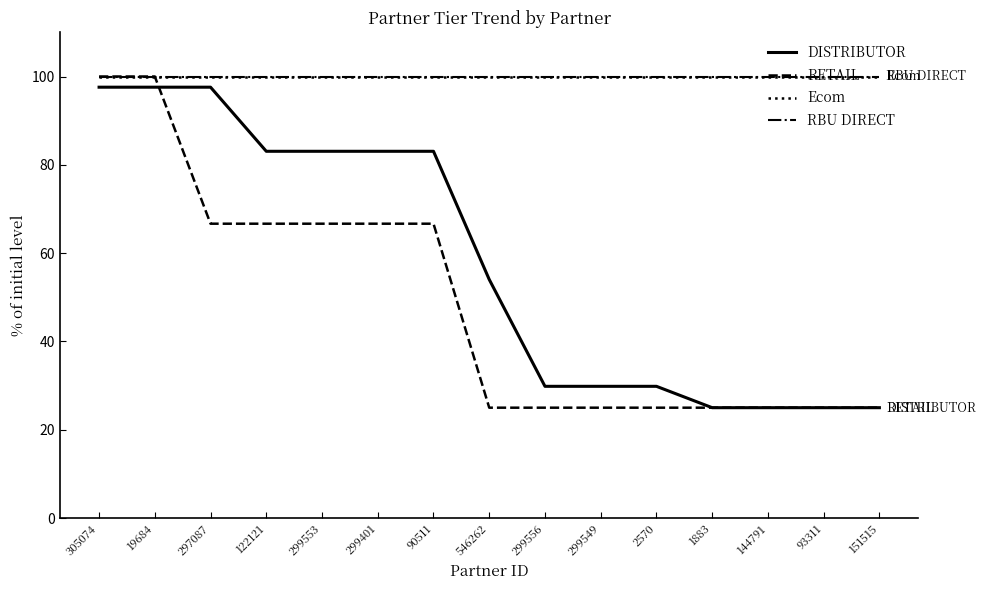

Is this an area chart (filled region under the line)?

No